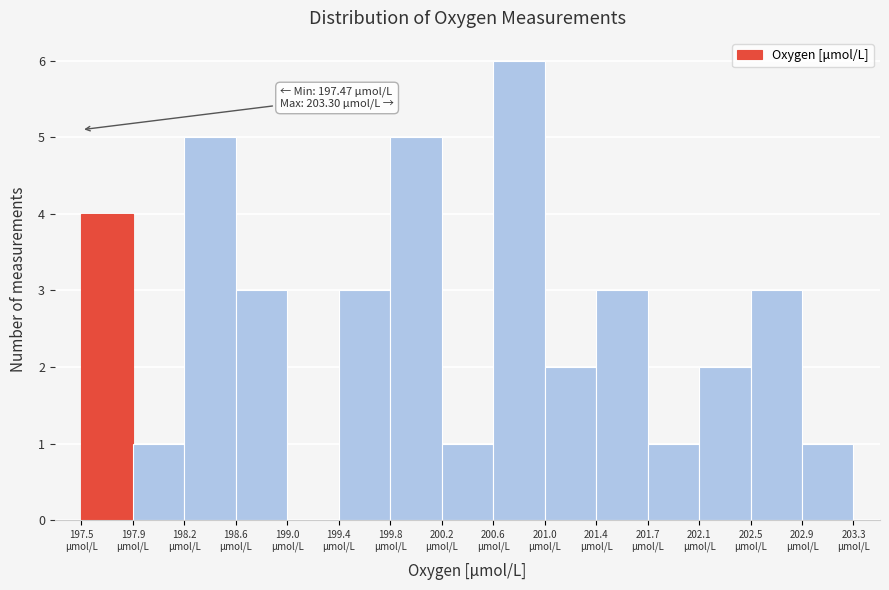

Over which range of the x-axis is the bar tallest?

200.60 to 200.95